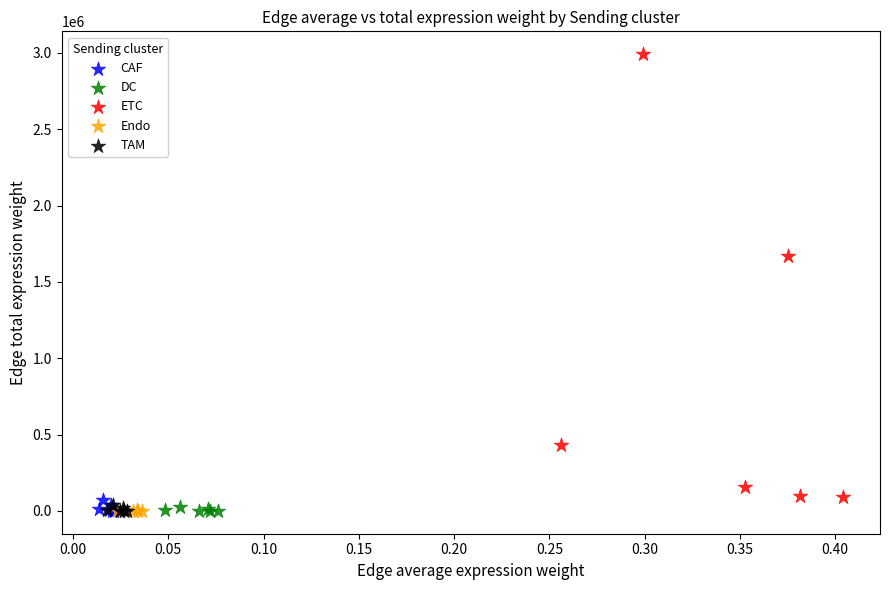

What are all the series names shown in the legend?

CAF, DC, ETC, Endo, TAM